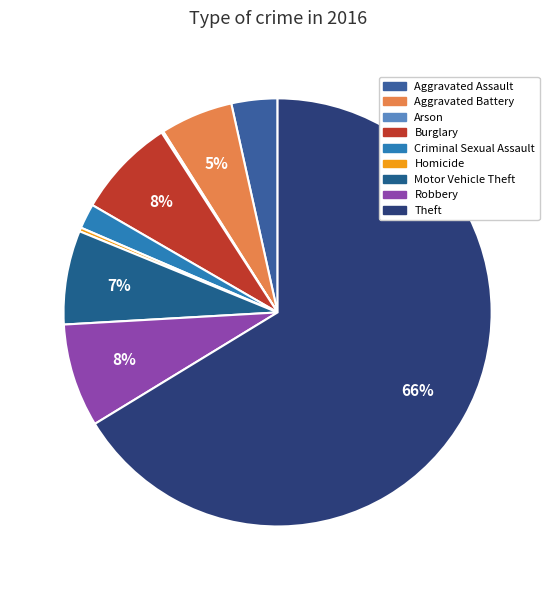

To the nearest percent, what is the average slice percentage?

11%